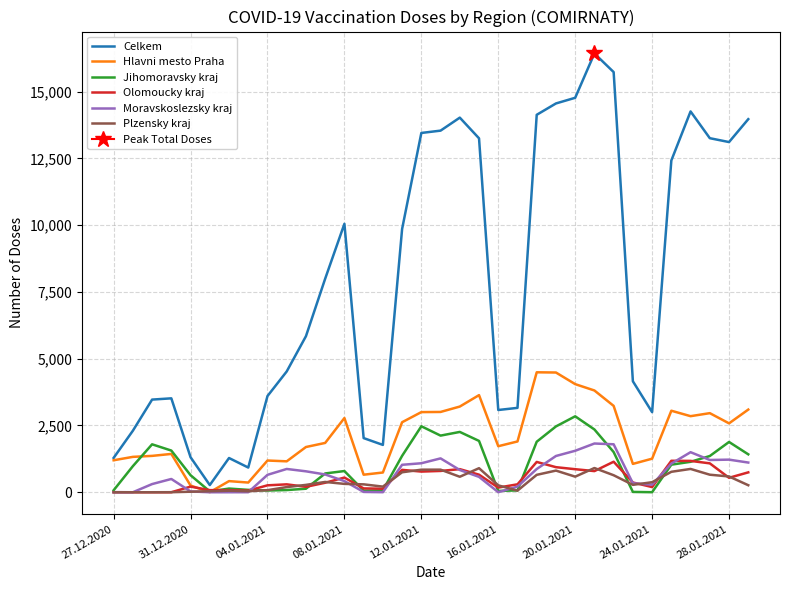

How many values in Moravskoslezsky kraj are above zero?

31